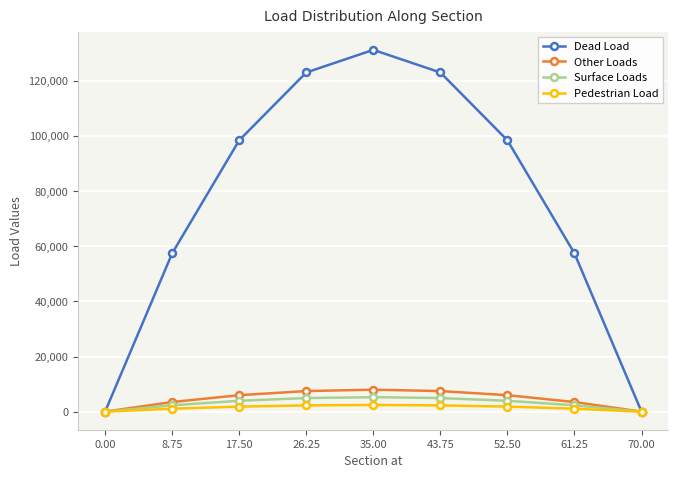

What is the maximum value for Dead Load?

131304.7